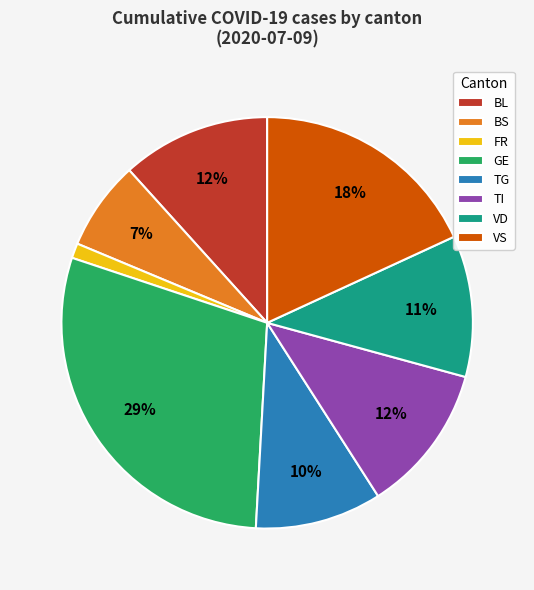

True or false: BL accounts for 1% of the total.

False